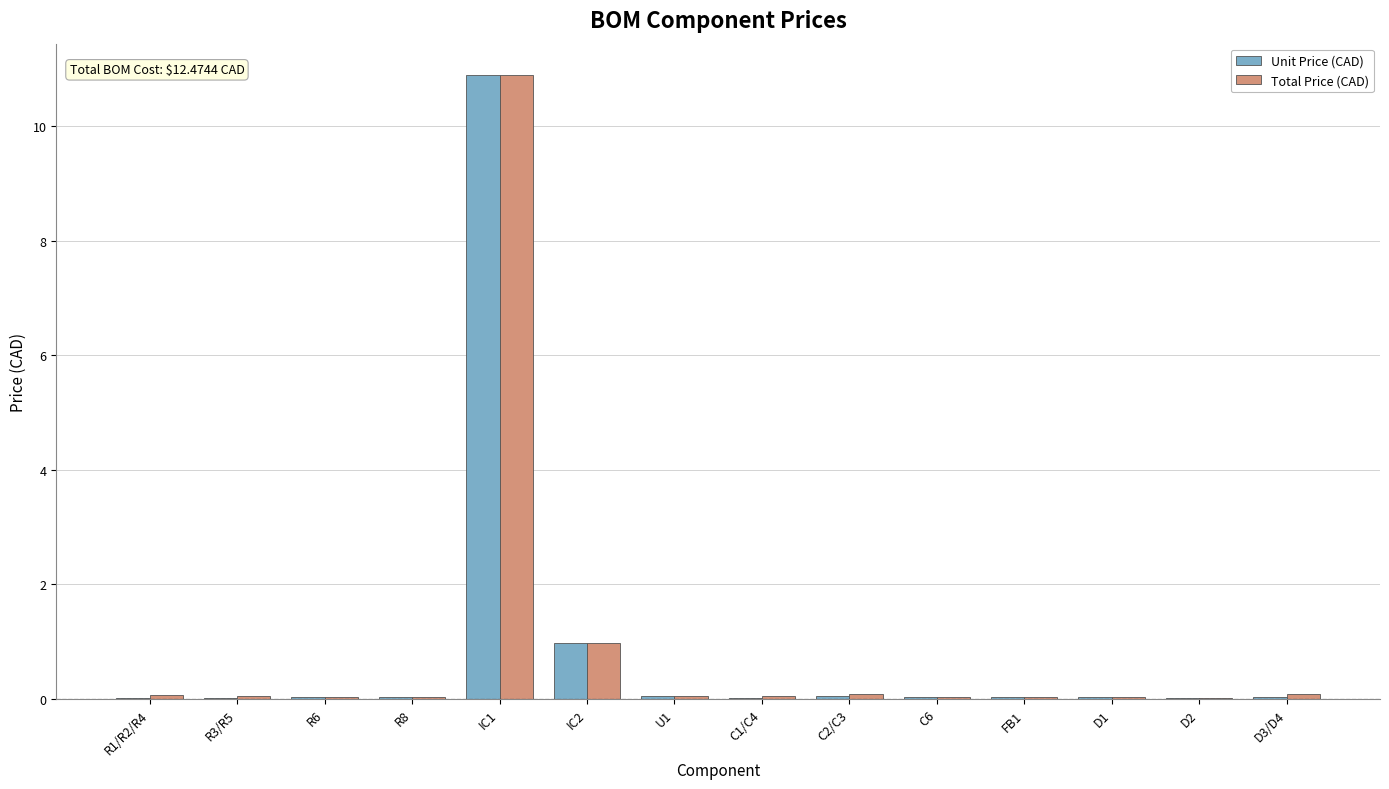

Which series changed the most between IC2 and C2/C3?

Unit Price (CAD)